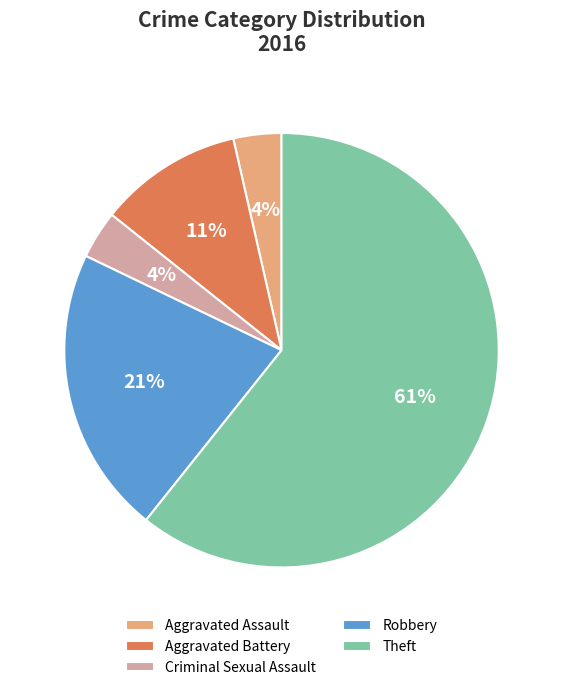

Which category has the biggest portion of the pie?

Theft